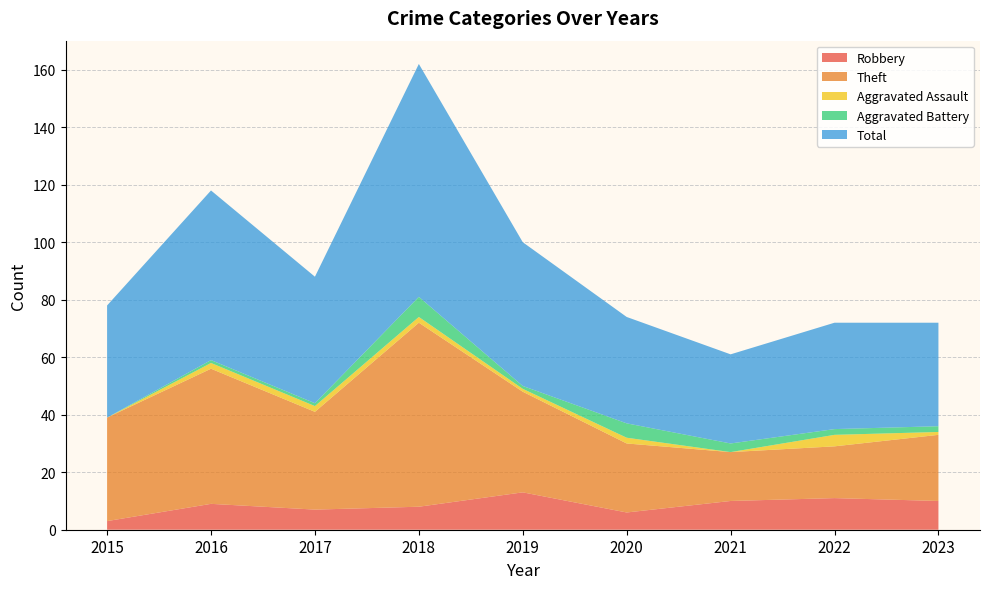

Reading left to right, transcribe all the data shown in this chart.

Robbery: 3	9	7	8	13	6	10	11	10
Theft: 36	47	34	64	35	24	17	18	23
Aggravated Assault: 0	2	2	2	1	2	0	4	1
Aggravated Battery: 0	1	1	7	1	5	3	2	2
Total: 39	59	44	81	50	37	31	37	36